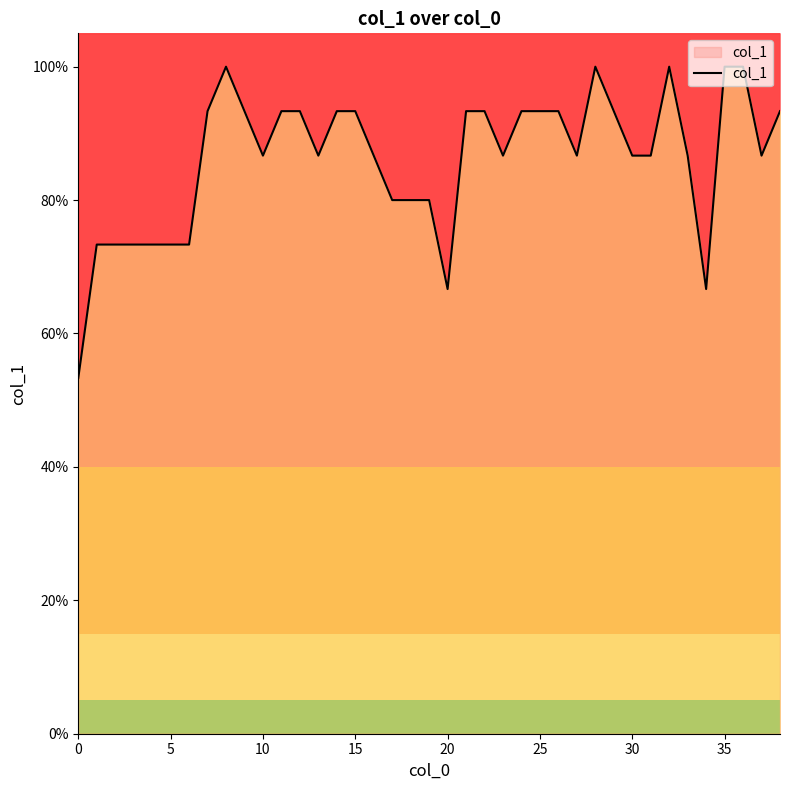

What is the label of the 30th point from the left?

29